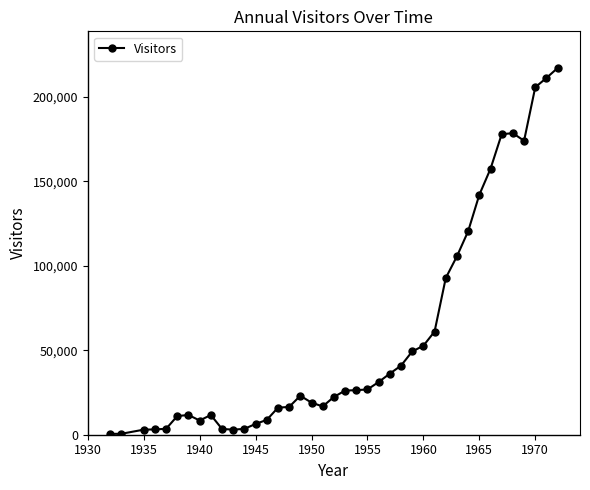

What is the average value?

58167